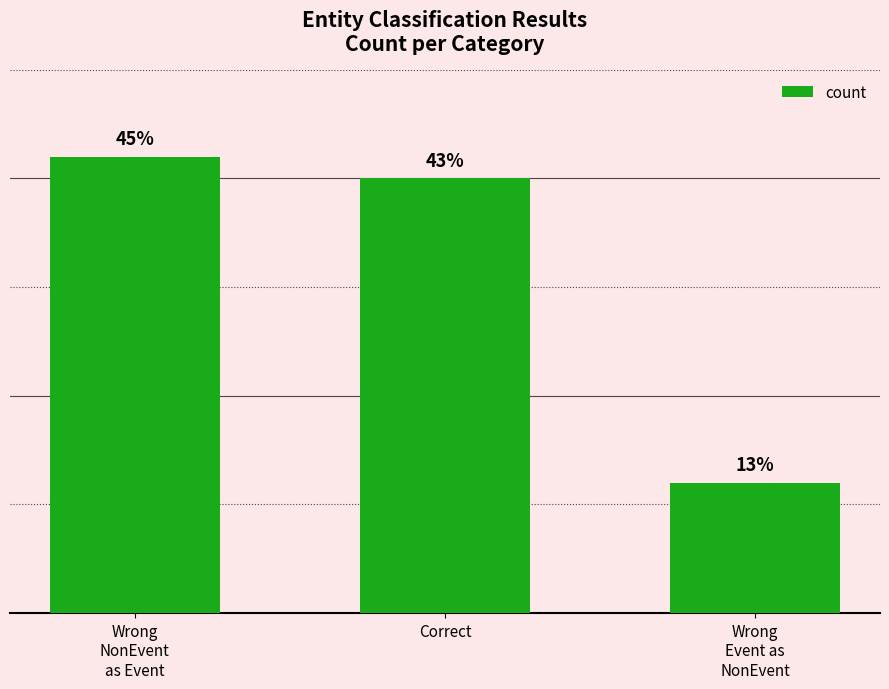

Rank the categories by value from highest to lowest.

Wrong
NonEvent
as Event, Correct, Wrong
Event as
NonEvent